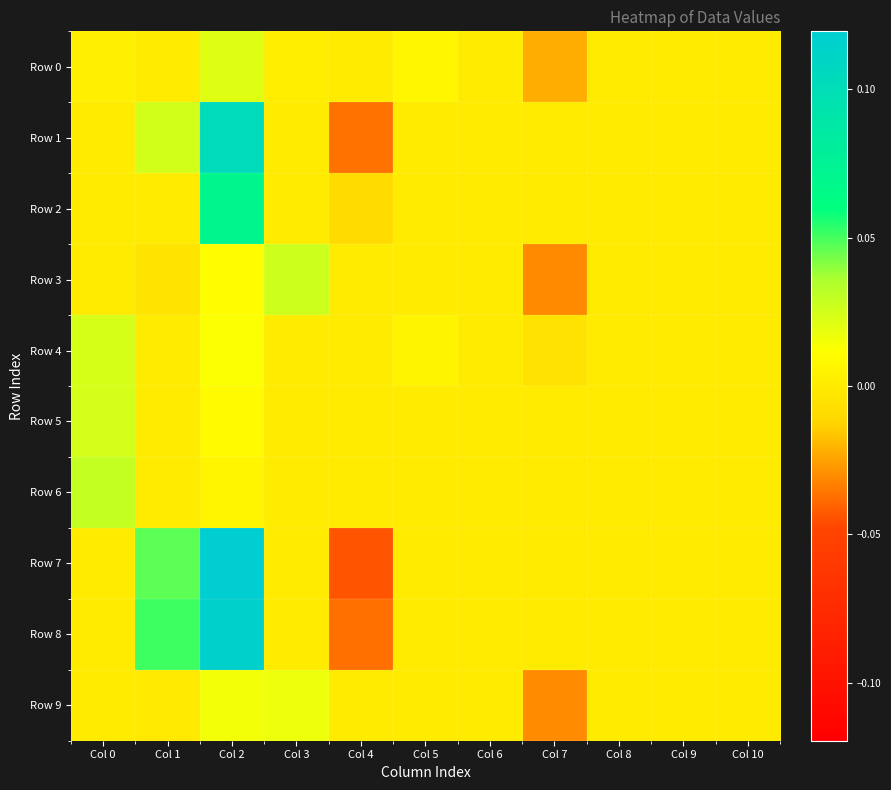

At Col 1, list the series in order from largest to smallest.

Row 8, Row 7, Row 1, Row 0, Row 2, Row 4, Row 5, Row 6, Row 9, Row 3